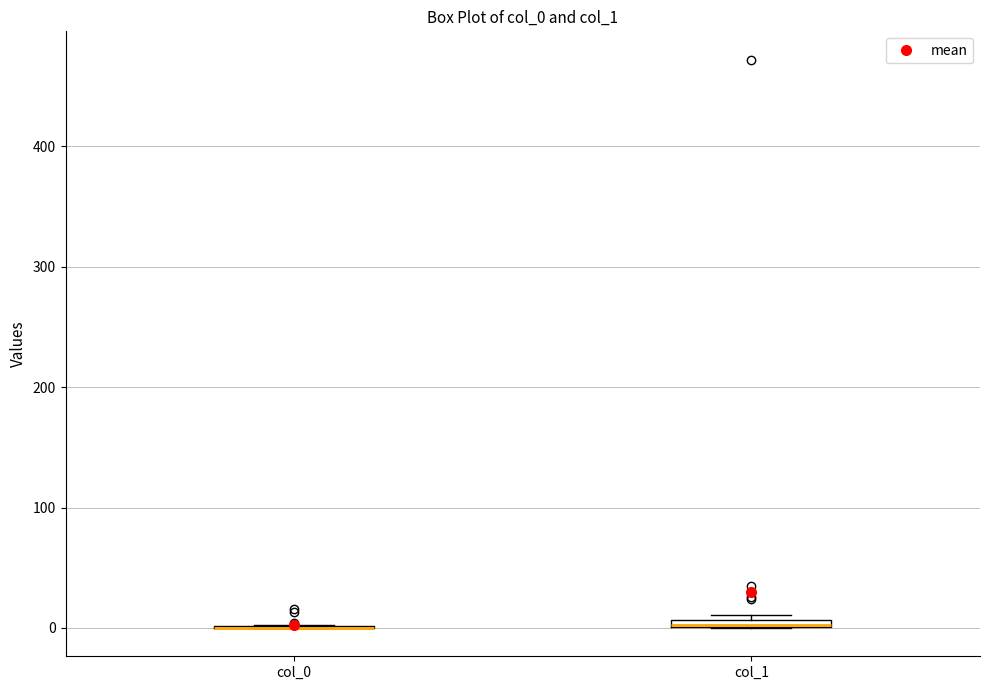

Where is the lower edge of the box for col_1 on the y-axis? The values are not printed on the chart, so give them approximately, as read against the axis.

0